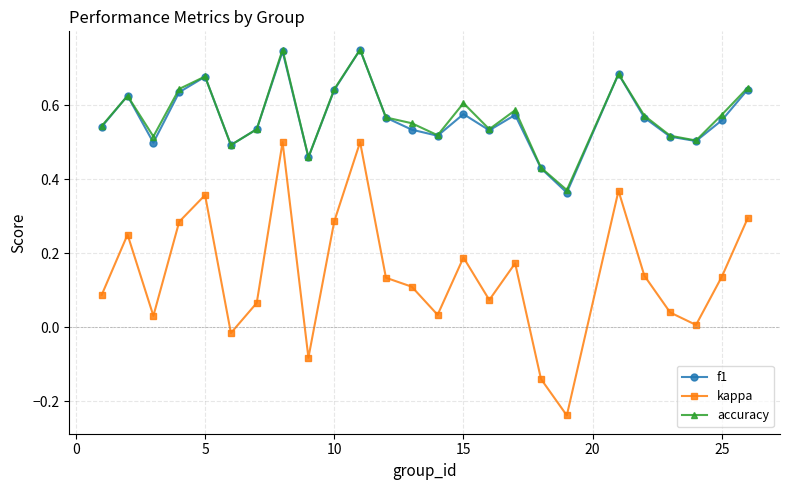

Which series has the widest spread of values?

kappa